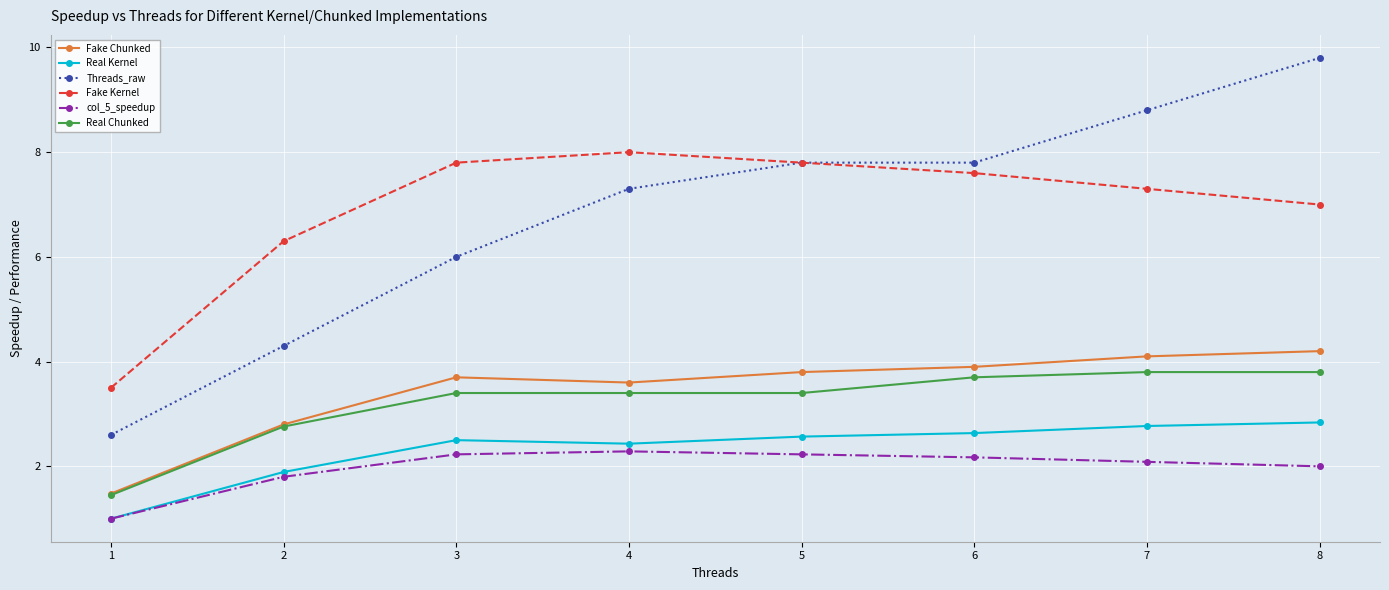

What is the average value of the Real Kernel series?

2.3